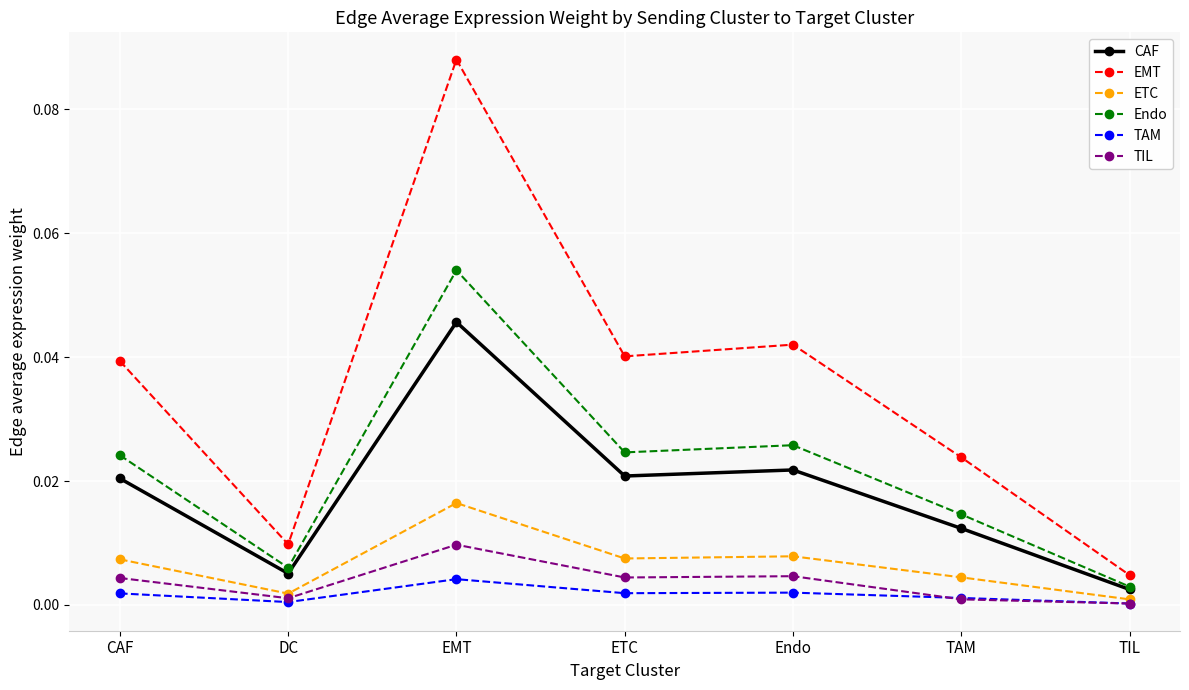

Which series changed the most between EMT and TAM?

EMT